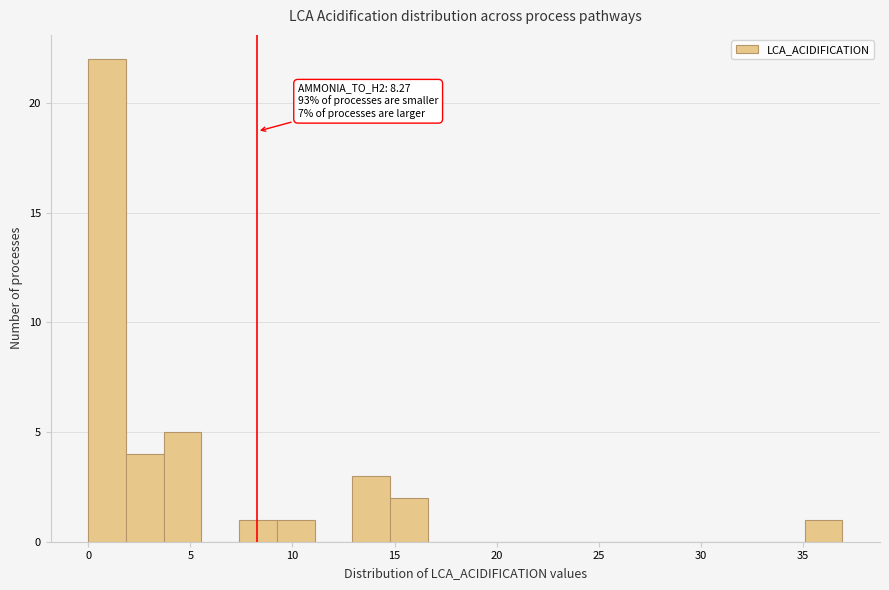

Read against the x-axis, roughly where is the centre of the tallest bar?

1.0